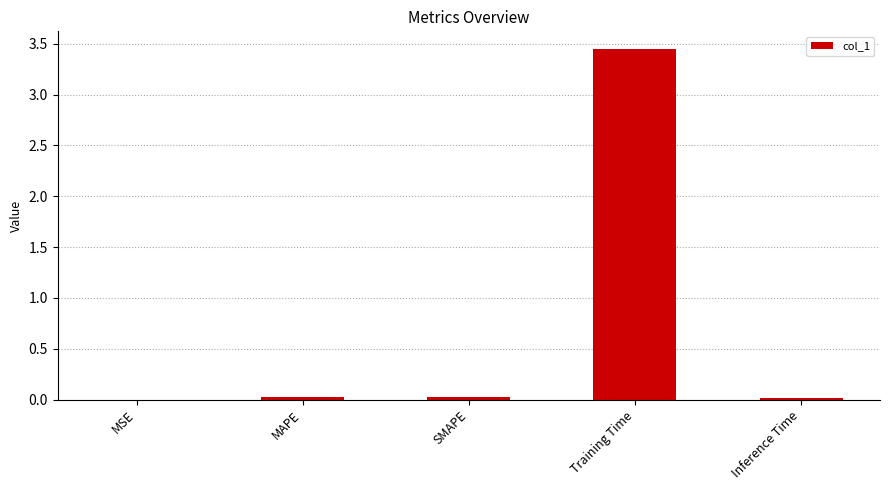

True or false: the data shows 0.0 at Inference Time.

True